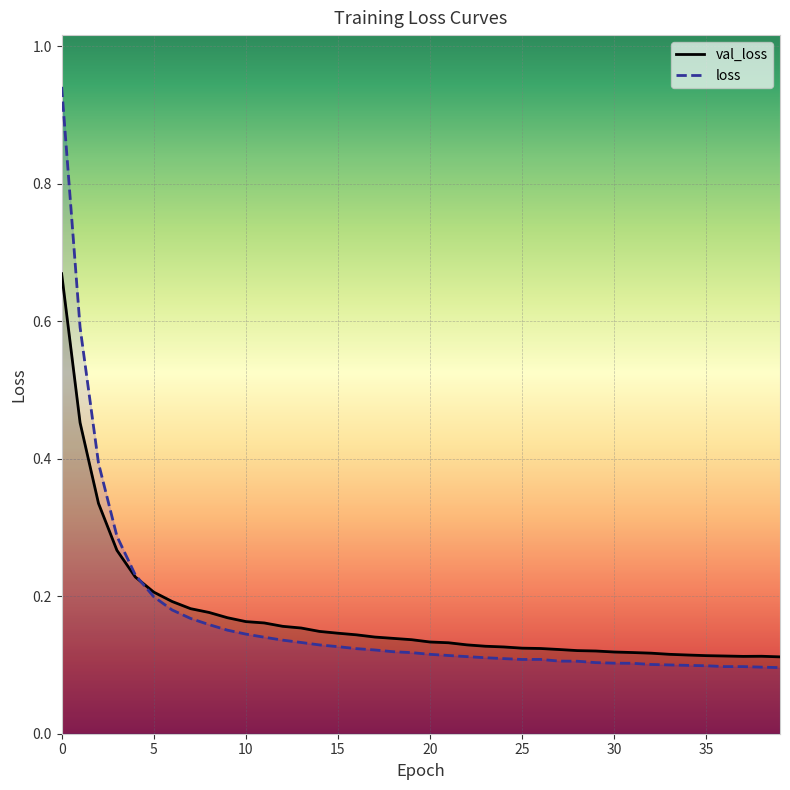

At which label does val_loss reach its minimum?

39